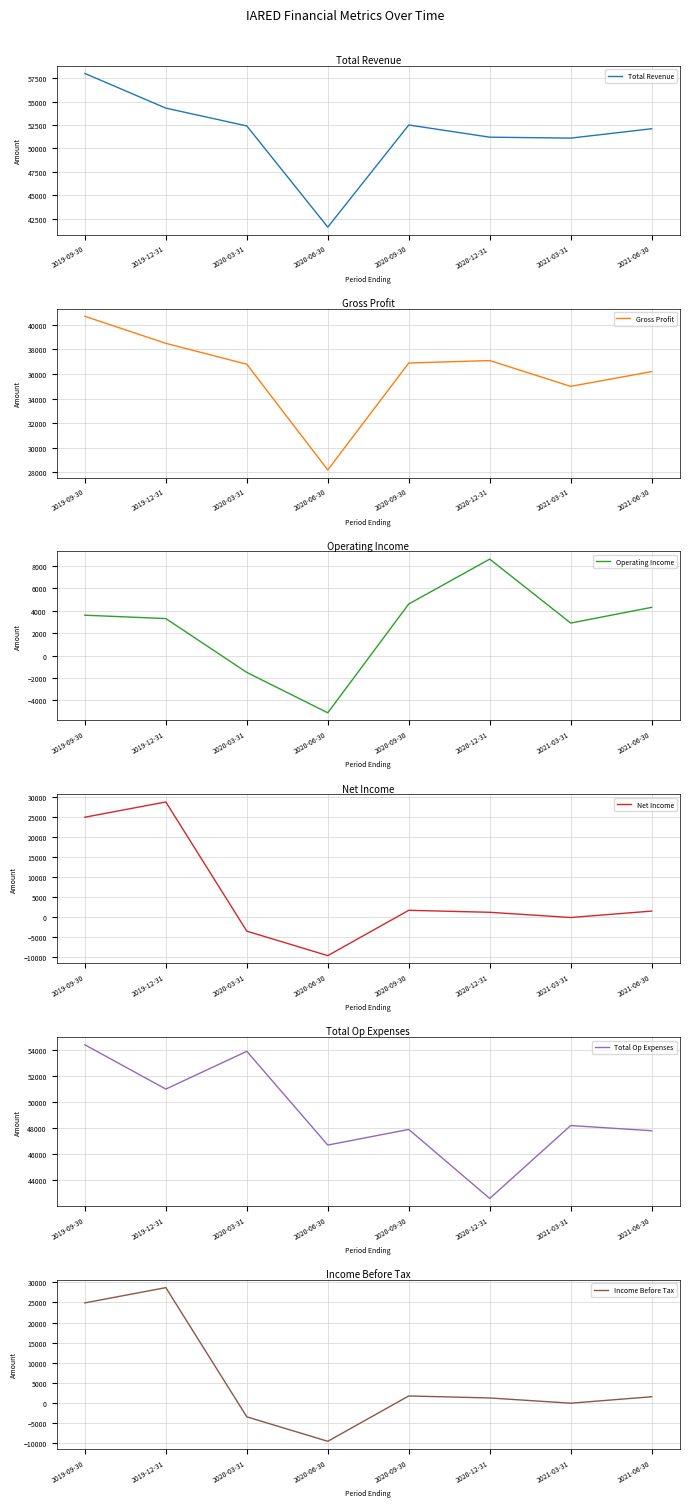

True or false: Income Before Tax and Net Income cross at least once.

False